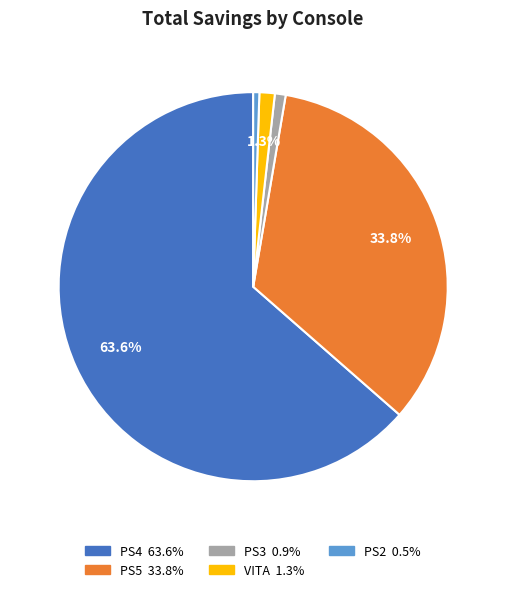

To the nearest percent, what is the average slice percentage?

20%